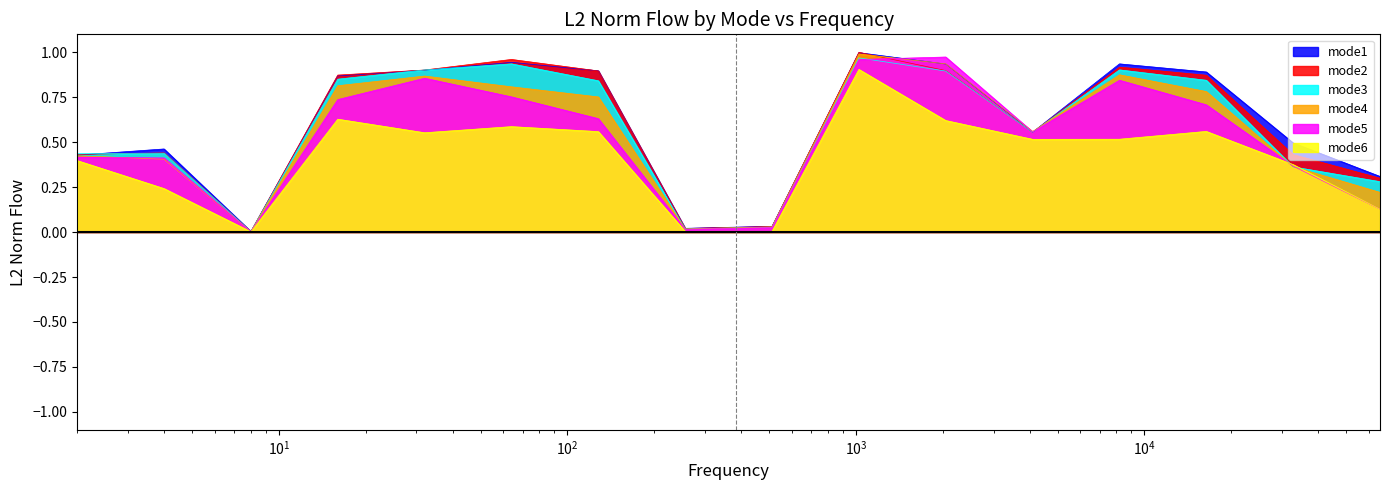

The mode3 series shows 1.0 at 4096. True or false?

False